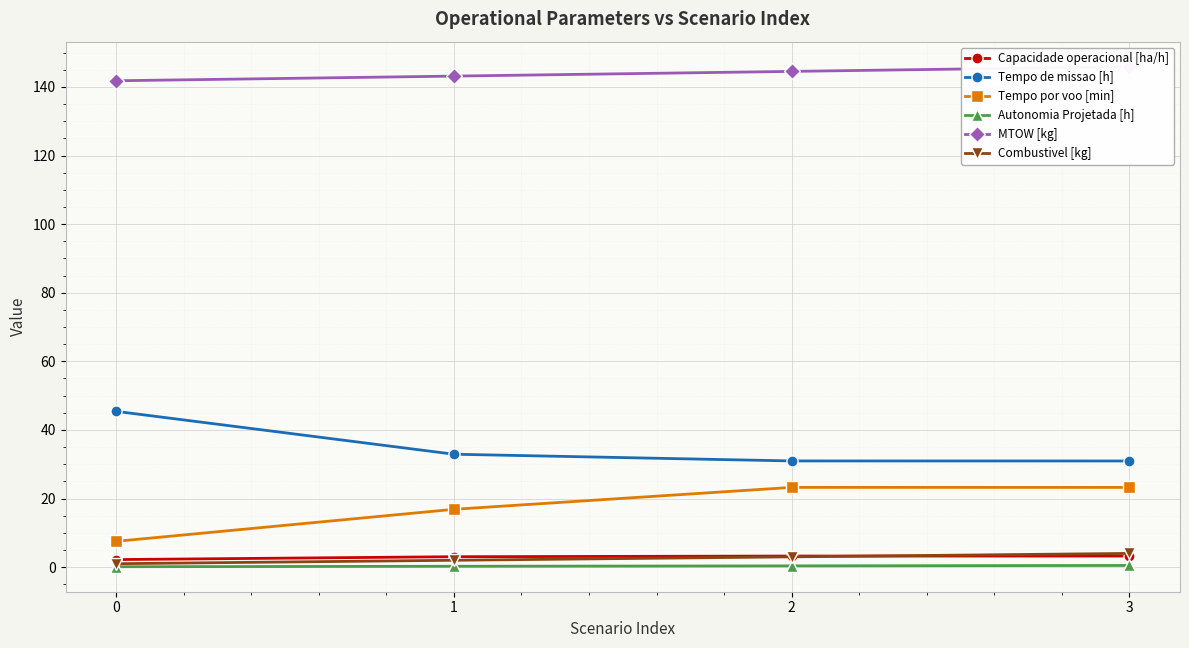

Reading right to left, transcribe all the data shown in this chart.

Capacidade operacional [ha/h]: 3=3.2	2=3.2	1=3.0	0=2.2
Tempo de missao [h]: 3=30.9	2=31.0	1=32.9	0=45.4
Tempo por voo [min]: 3=23.2	2=23.2	1=16.9	0=7.5
Autonomia Projetada [h]: 3=0.5	2=0.4	1=0.2	0=0.1
MTOW [kg]: 3=145.9	2=144.5	1=143.2	0=141.8
Combustivel [kg]: 3=4.0	2=3.0	1=2.0	0=1.0